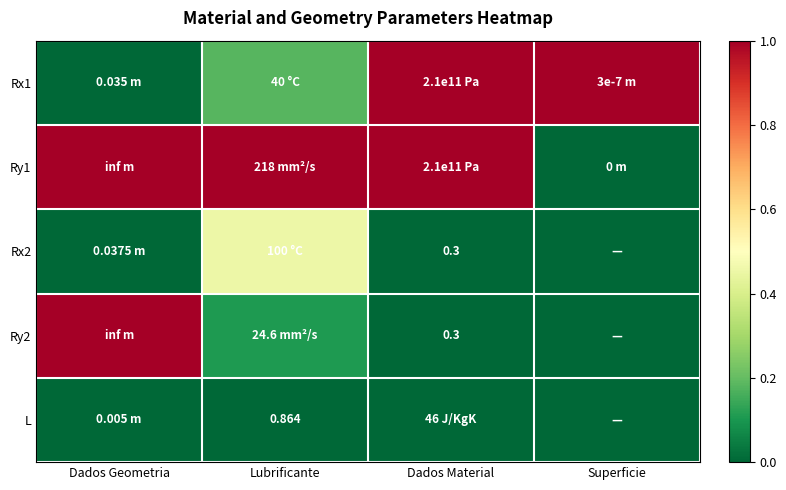

How many values in Ry1 are above zero?

3